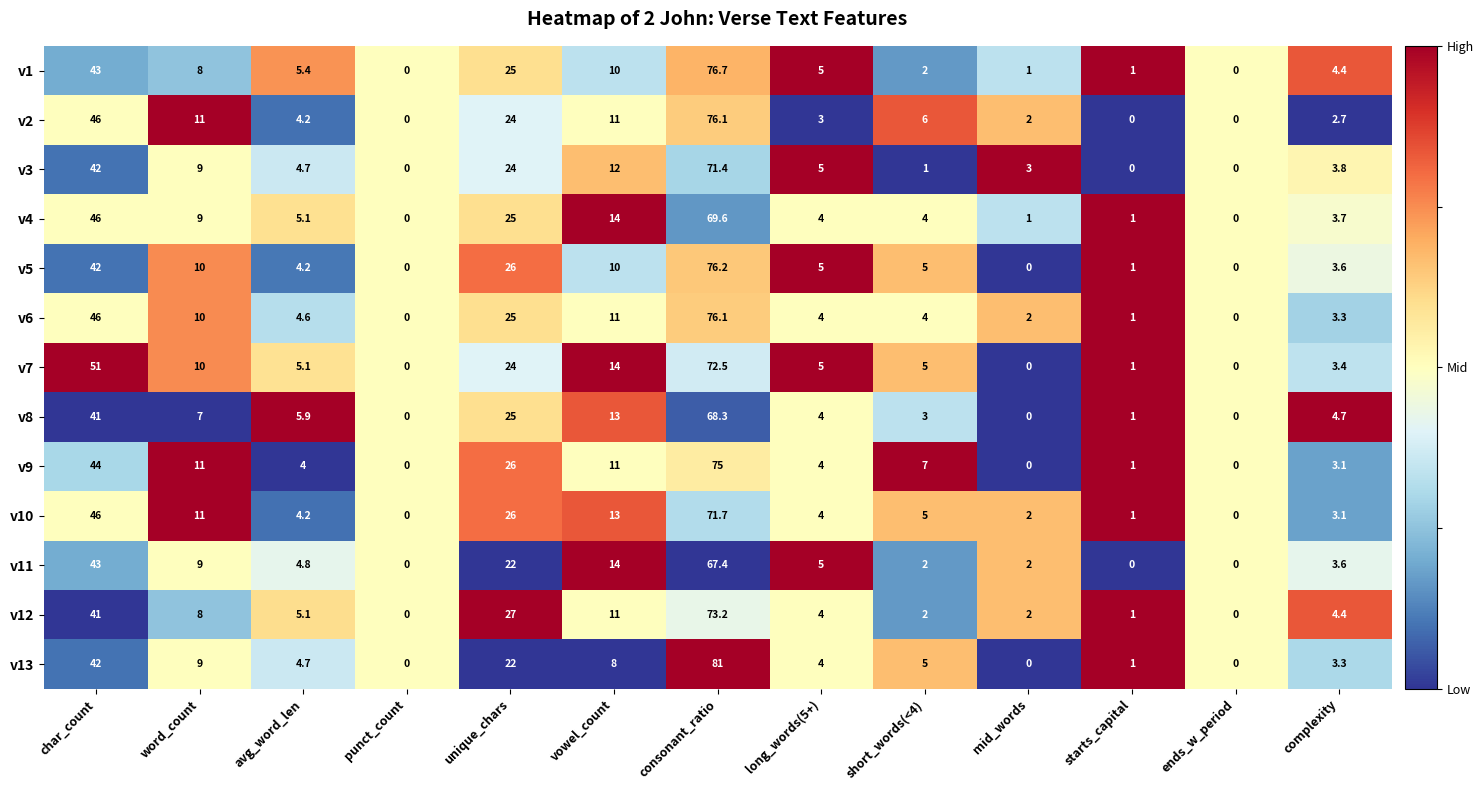

How many series are shown in this chart?

13